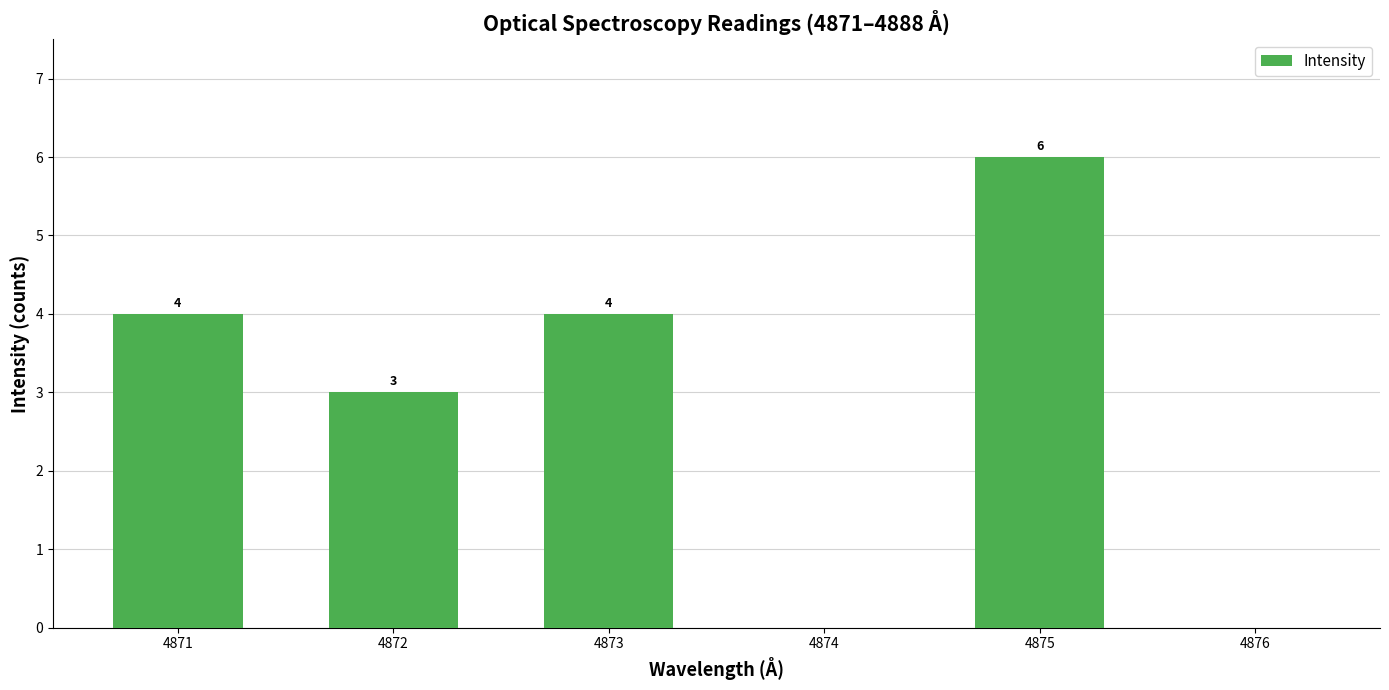

What is the greatest value displayed?

6